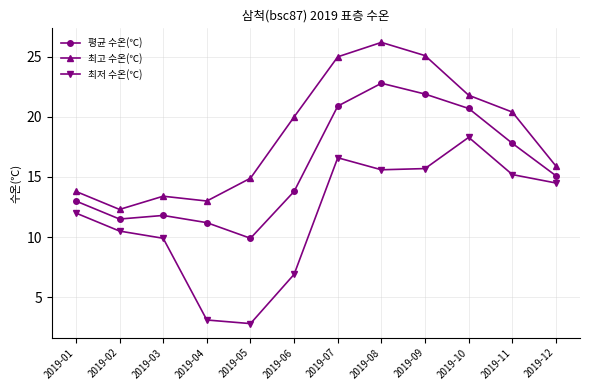

Where is the first local minimum for 최저 수온(℃)?

2019-05